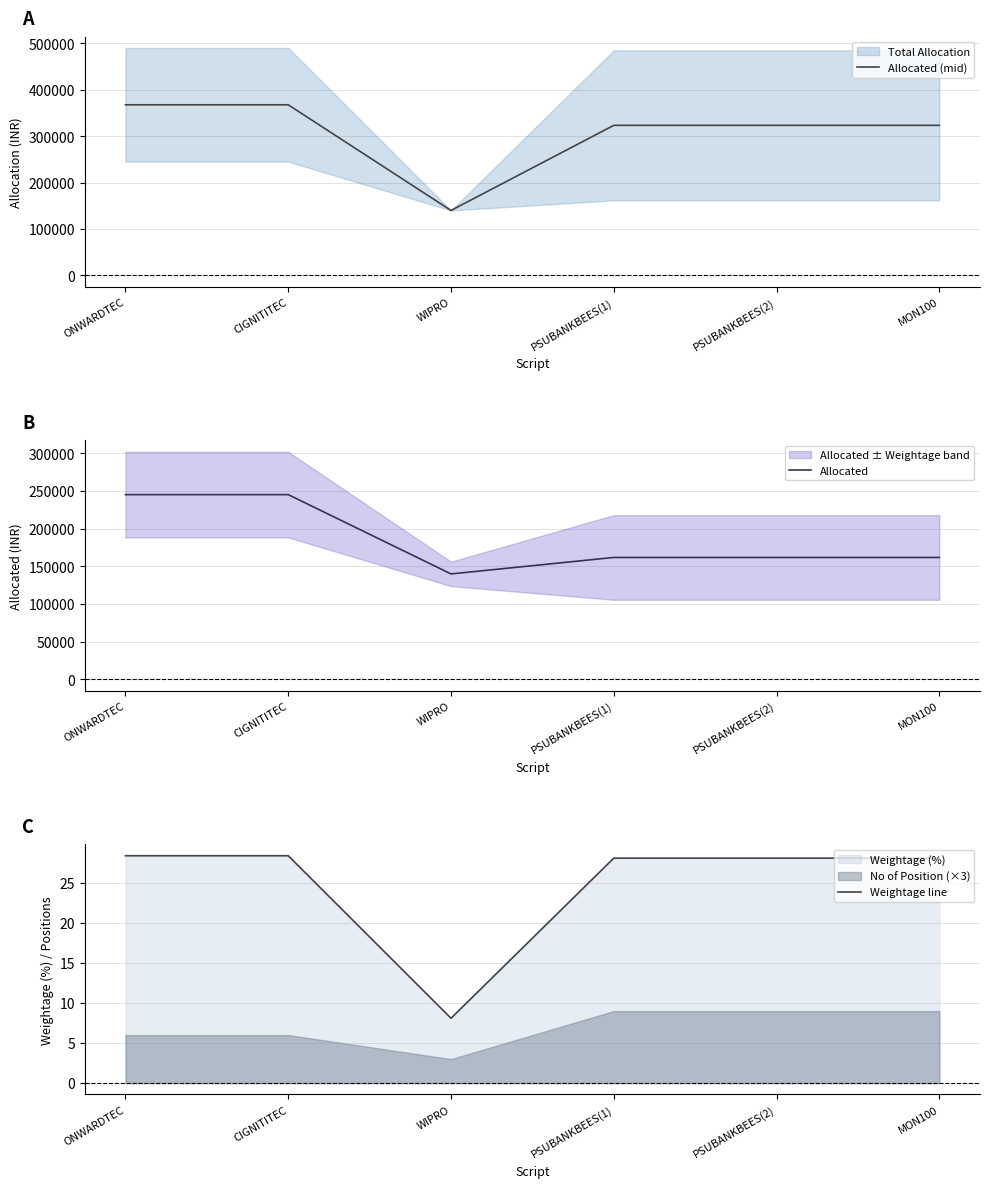

At PSUBANKBEES(1), list the series in order from smallest to largest.

Weightage line, Allocated, Allocated (mid)